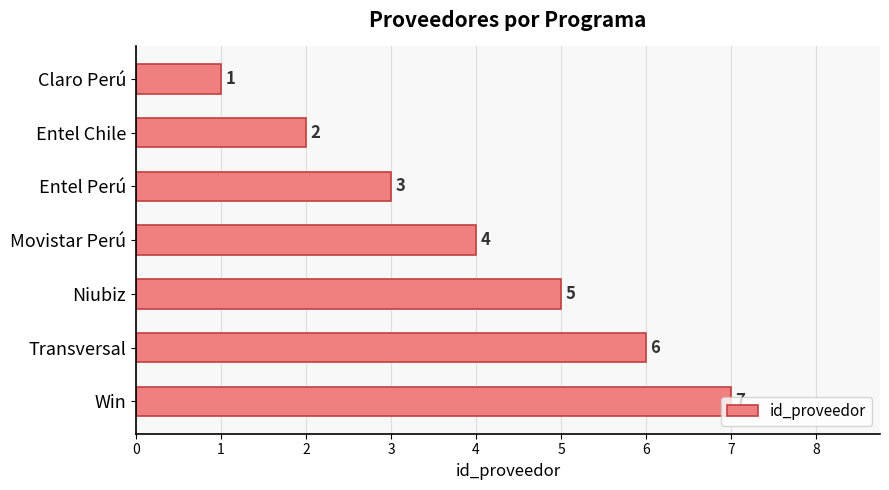

What value does the data have at Transversal?

6